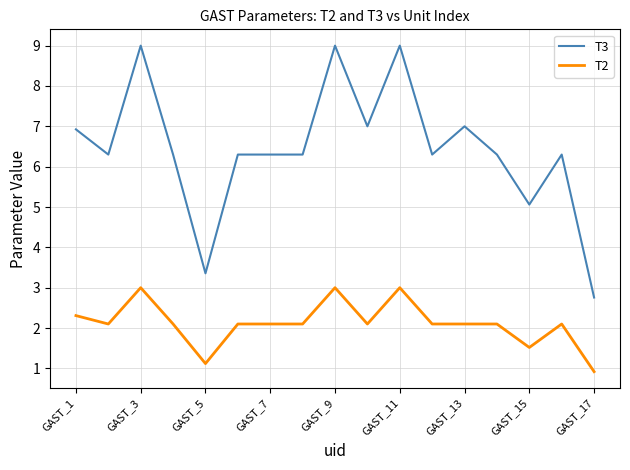

Which series has the largest total across all categories?

T3